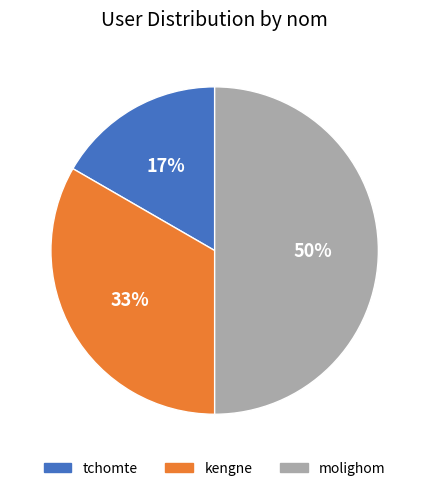

What percentage is the kengne slice, to the nearest percent?

33%